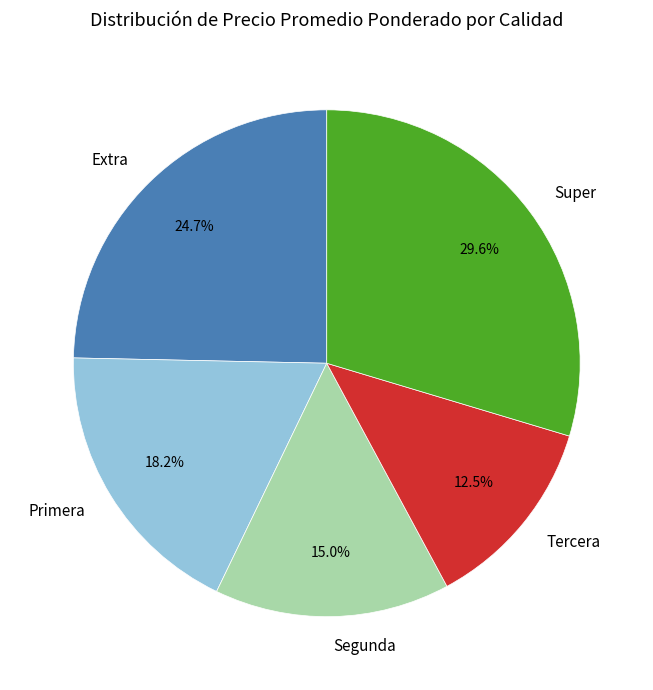

How many segments does this pie chart have?

5